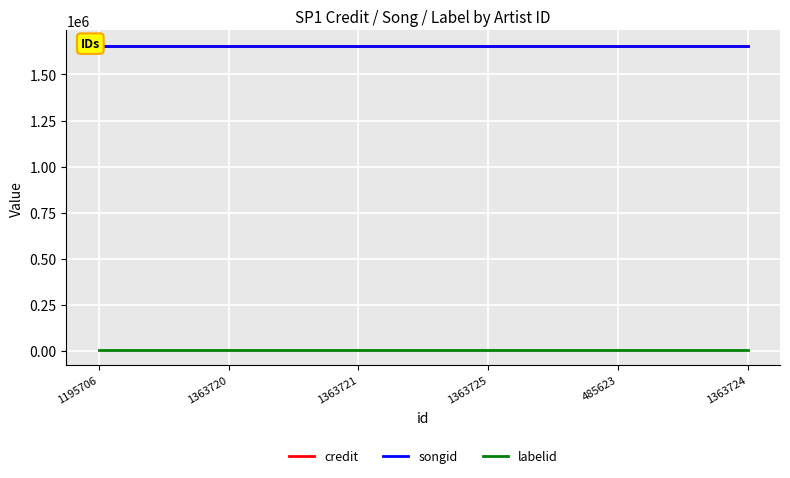

At which label does credit reach its peak?

1195706